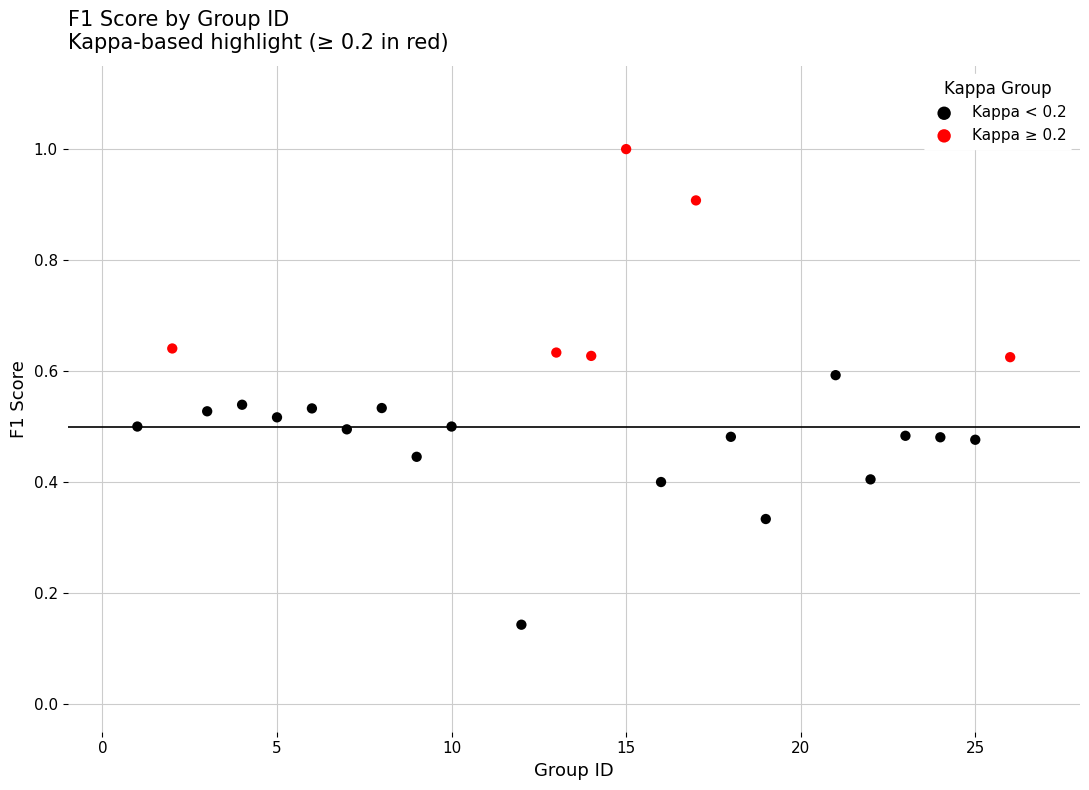

Which series contains the highest Y value?

Kappa ≥ 0.2